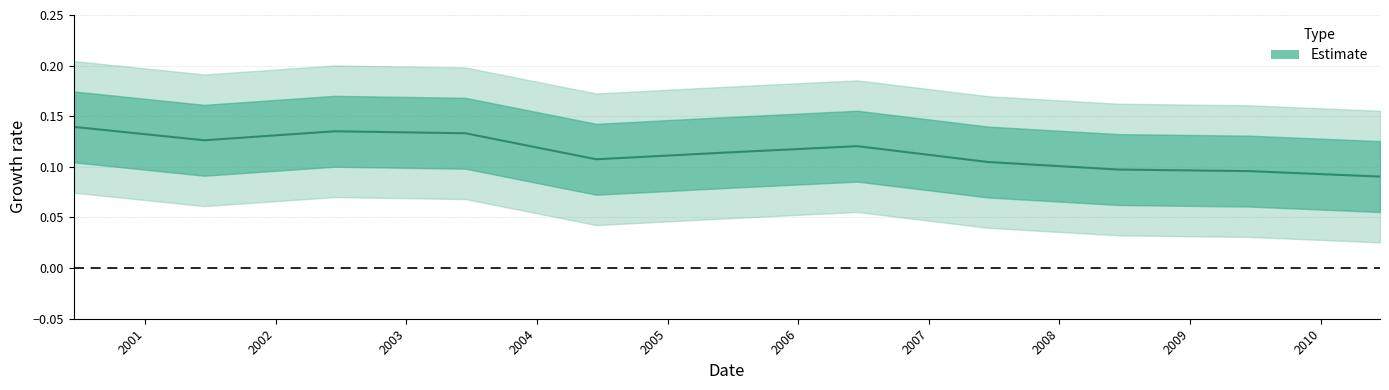

How many interior local valleys (lower than both neighbors) does the data have?

2